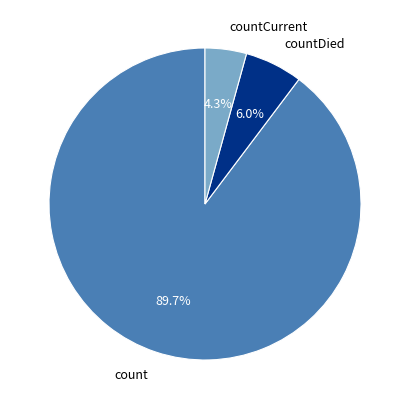

How much of the chart is everything except count?

10.3%